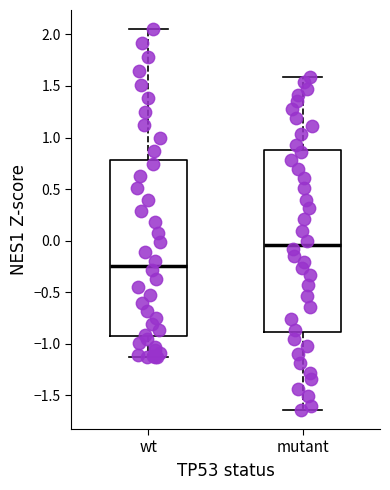

Which box's median line is the lowest?

wt